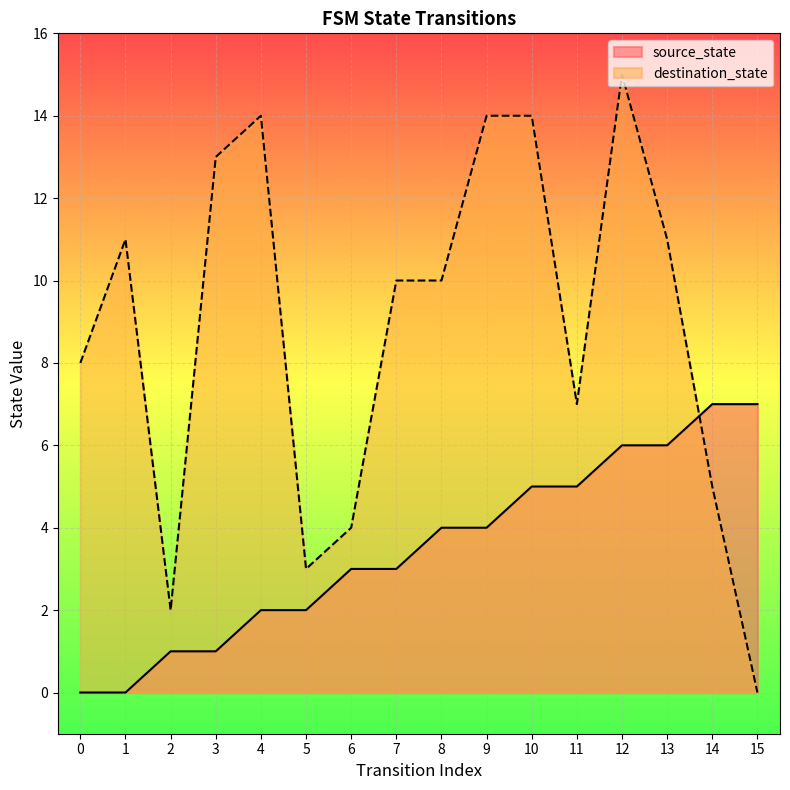

What are all the series names shown in the legend?

source_state, destination_state